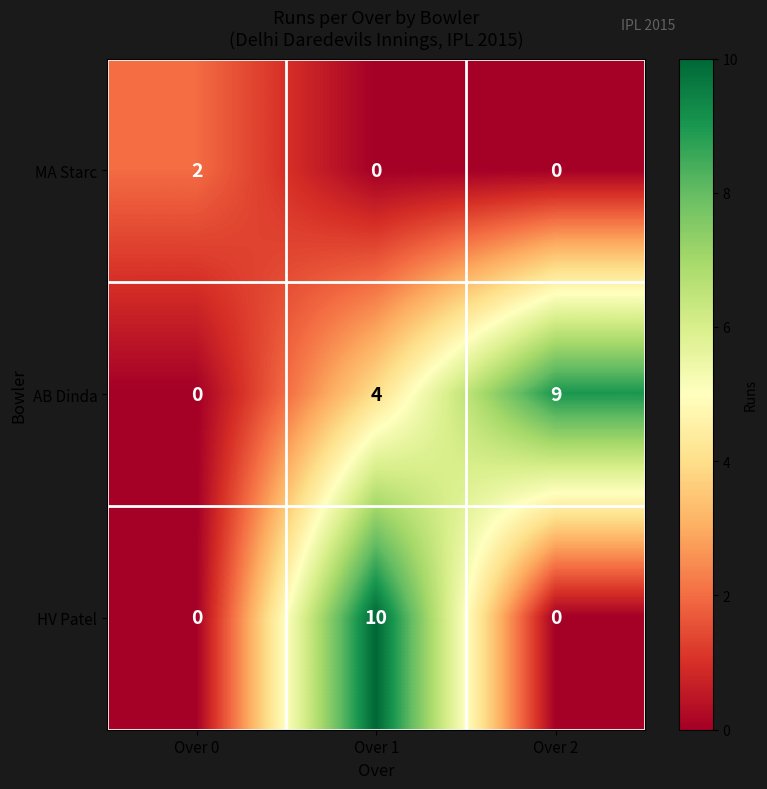

Where is AB Dinda nearest to the value 4?

Over 1